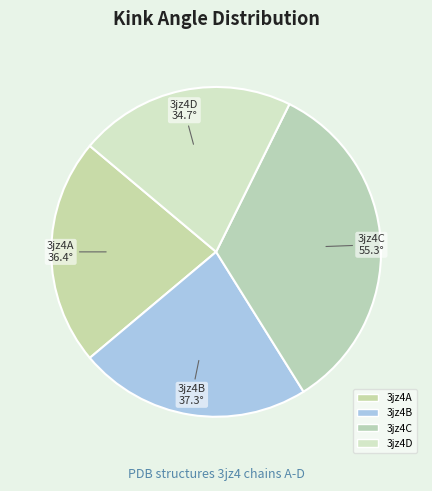

To the nearest percent, what portion does 3jz4A represent?

22%